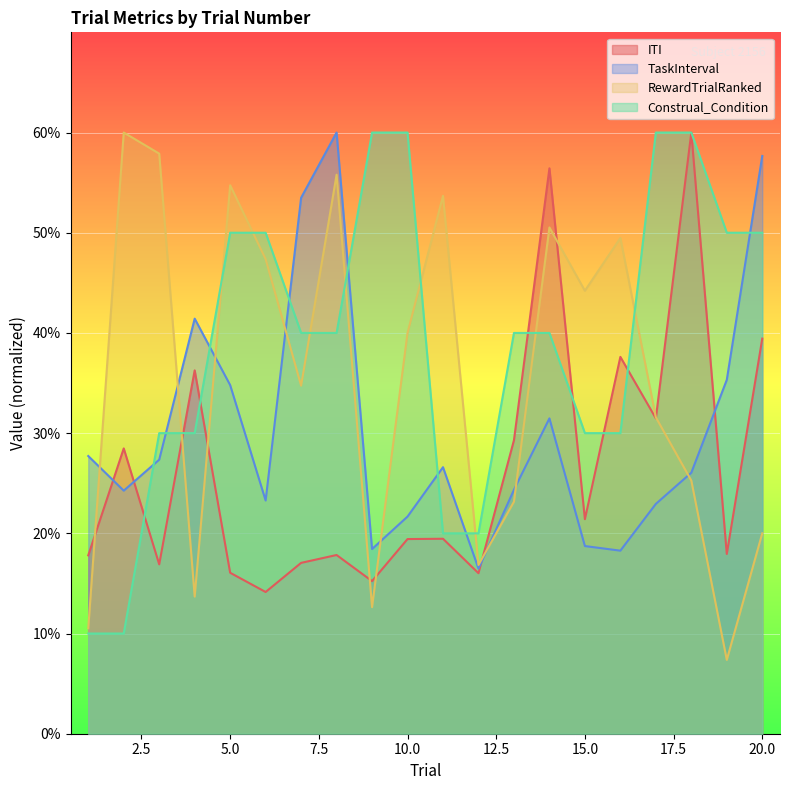

Which series has the largest total across all categories?

Construal_Condition